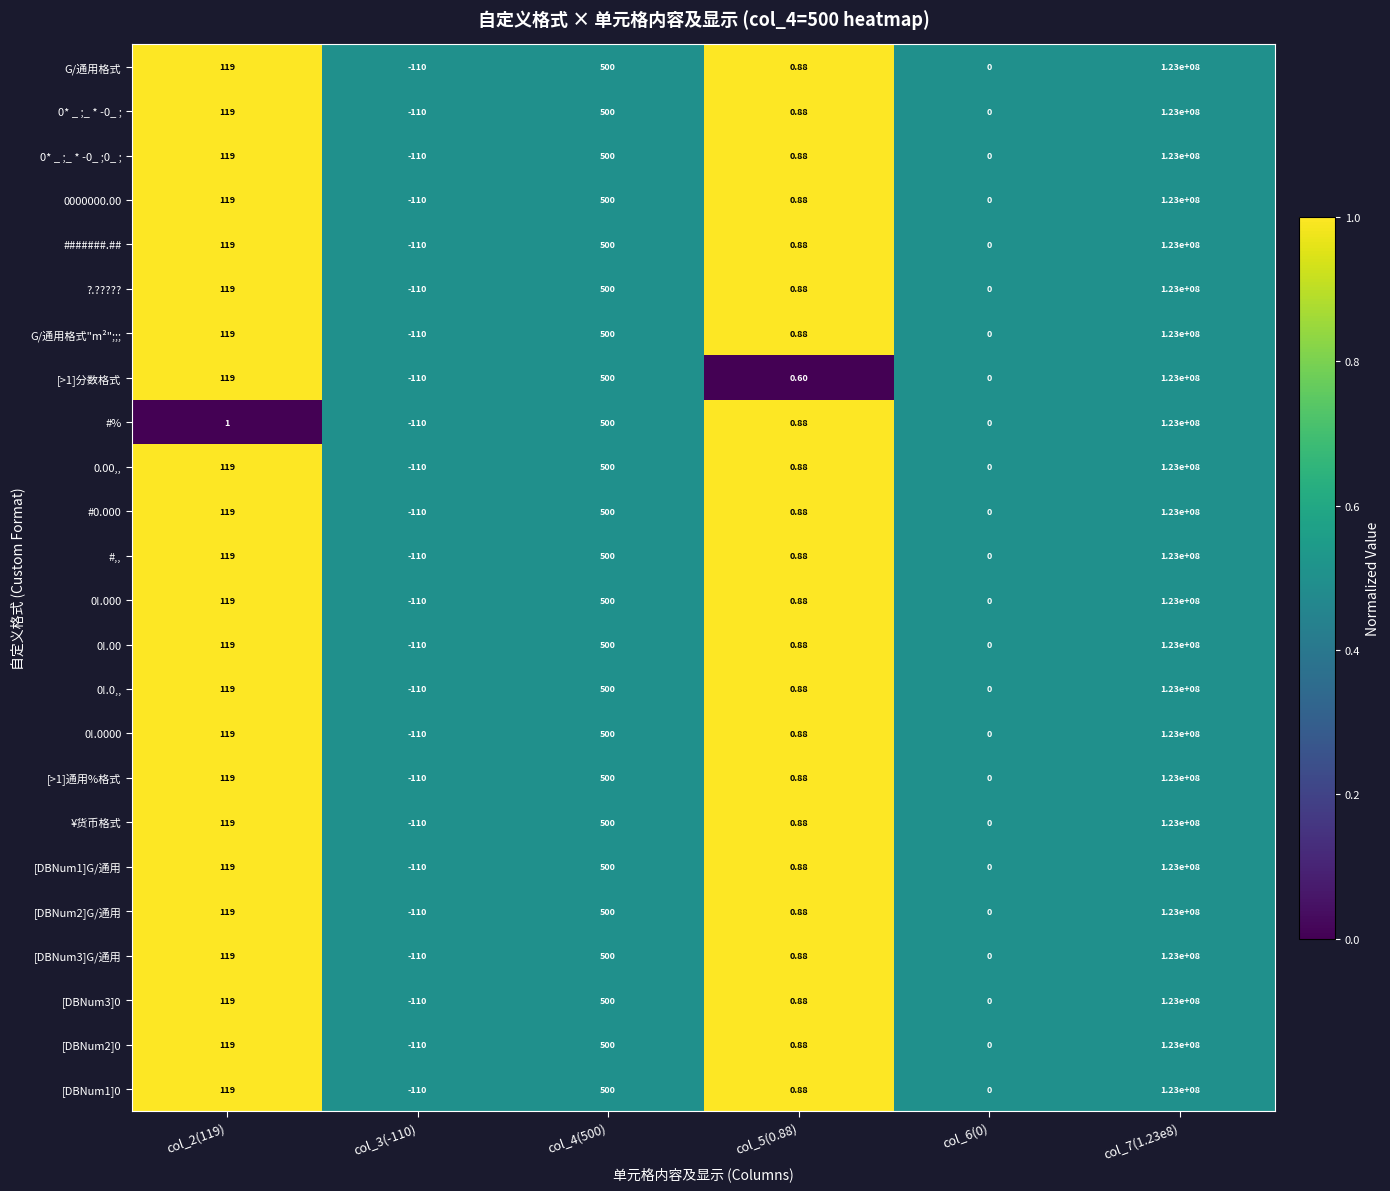

What is the total value across all series at col_7(1.23e8)?

2952000000.0